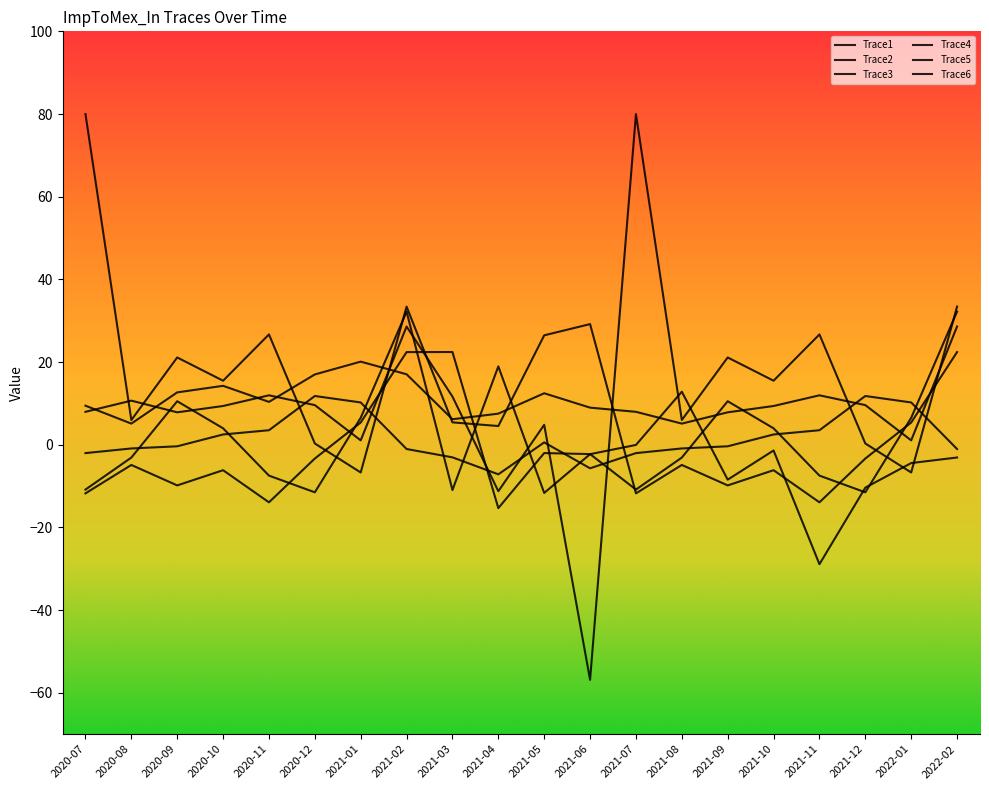

Reading left to right, transcribe all the data shown in this chart.

Trace1: 2020-07=-2.0	2020-08=-0.9	2020-09=-0.4	2020-10=2.5	2020-11=3.5	2020-12=11.8	2021-01=10.2	2021-02=-1.0	2021-03=-3.0	2021-04=-7.2	2021-05=0.6	2021-06=-5.7	2021-07=-2.0	2021-08=-0.9	2021-09=-0.4	2021-10=2.5	2021-11=3.5	2021-12=11.8	2022-01=10.2	2022-02=-1.0
Trace2: 2020-07=9.4	2020-08=5.1	2020-09=12.7	2020-10=14.3	2020-11=10.4	2020-12=17.0	2021-01=20.1	2021-02=17.0	2021-03=6.2	2021-04=7.5	2021-05=12.5	2021-06=9.0	2021-07=8.0	2021-08=5.1	2021-09=7.8	2021-10=9.4	2021-11=12.0	2021-12=9.6	2022-01=1.1	2022-02=28.6
Trace3: 2020-07=8.0	2020-08=10.7	2020-09=7.8	2020-10=9.4	2020-11=12.0	2020-12=9.6	2021-01=1.1	2021-02=28.6	2021-03=11.7	2021-04=-11.2	2021-05=4.8	2021-06=-56.9	2021-07=80.0	2021-08=6.0	2021-09=21.1	2021-10=15.5	2021-11=26.7	2021-12=0.3	2022-01=-6.7	2022-02=33.4
Trace4: 2020-07=80.0	2020-08=6.0	2020-09=21.1	2020-10=15.5	2020-11=26.7	2020-12=0.3	2021-01=-6.7	2021-02=33.4	2021-03=5.4	2021-04=4.5	2021-05=26.5	2021-06=29.2	2021-07=-11.8	2021-08=-4.9	2021-09=-9.8	2021-10=-6.2	2021-11=-13.9	2021-12=-3.3	2022-01=5.4	2022-02=22.4
Trace5: 2020-07=-11.8	2020-08=-4.9	2020-09=-9.8	2020-10=-6.2	2020-11=-13.9	2020-12=-3.3	2021-01=5.4	2021-02=22.4	2021-03=22.4	2021-04=-15.3	2021-05=-2.0	2021-06=-2.3	2021-07=-10.8	2021-08=-3.1	2021-09=10.5	2021-10=4.0	2021-11=-7.5	2021-12=-11.5	2022-01=6.5	2022-02=32.2
Trace6: 2020-07=-10.8	2020-08=-3.1	2020-09=10.5	2020-10=4.0	2020-11=-7.5	2020-12=-11.5	2021-01=6.5	2021-02=32.2	2021-03=-11.0	2021-04=19.0	2021-05=-11.7	2021-06=-2.3	2021-07=-0.0	2021-08=12.8	2021-09=-8.4	2021-10=-1.4	2021-11=-28.9	2021-12=-10.4	2022-01=-4.4	2022-02=-3.1